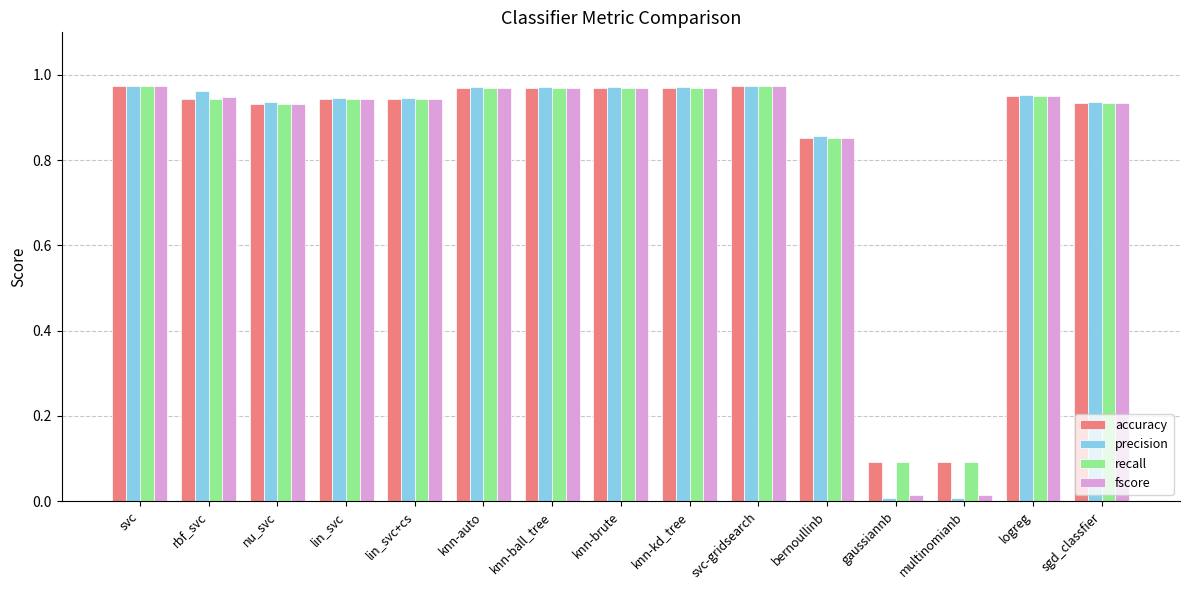

True or false: fscore has a value of 0.4 at bernoullinb.

False